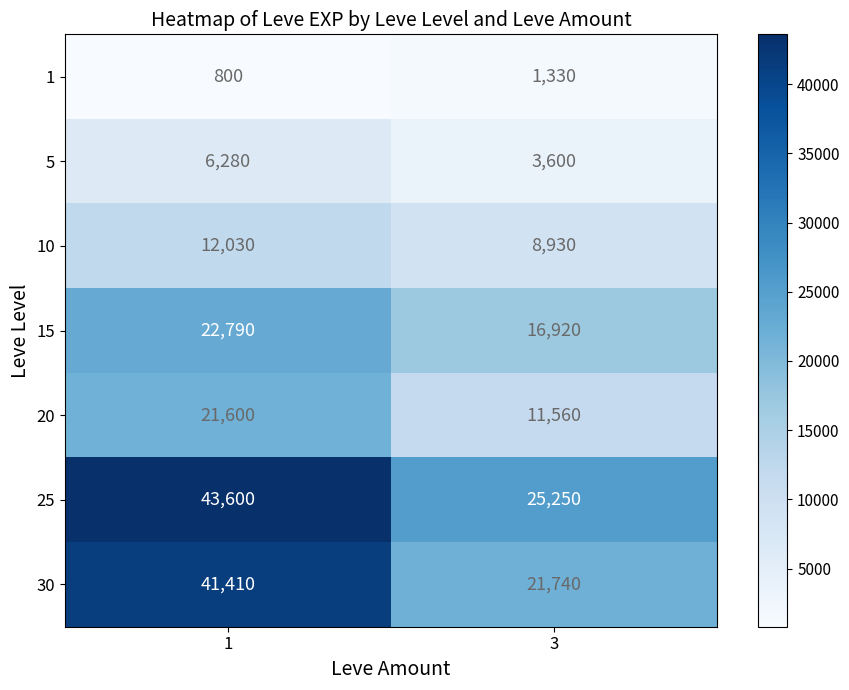

What is the lowest value of the 25 series?

25250